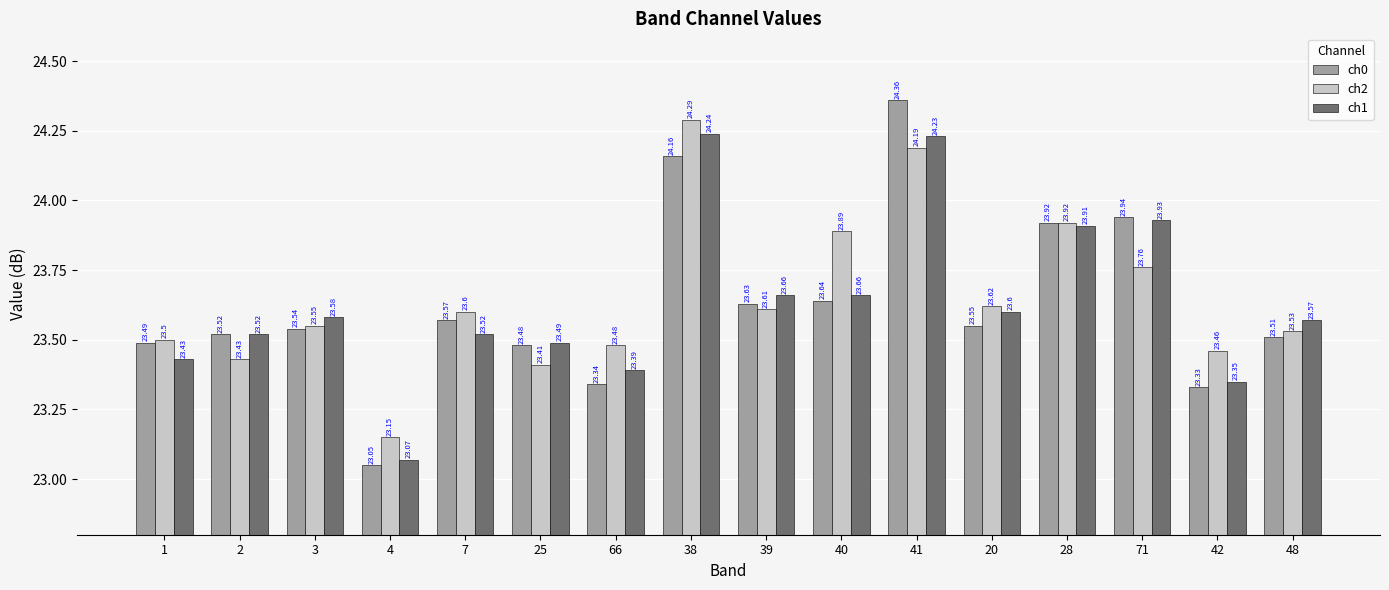

The ch1 series shows 34.4 at 1. True or false?

False